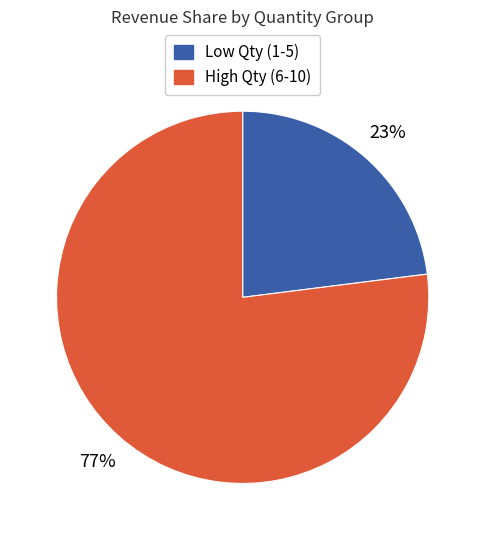

Does any single category account for the majority?

Yes